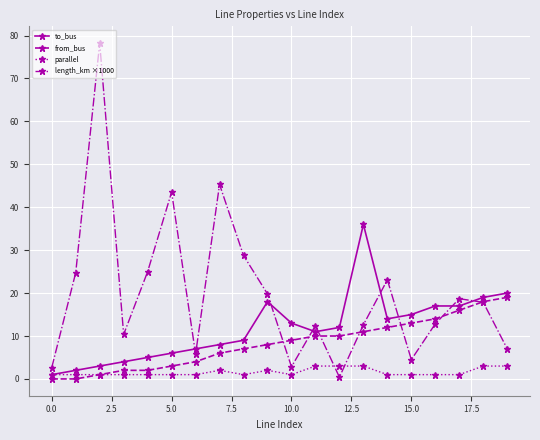

Which series has the largest range (max minus min)?

length_km ×1000